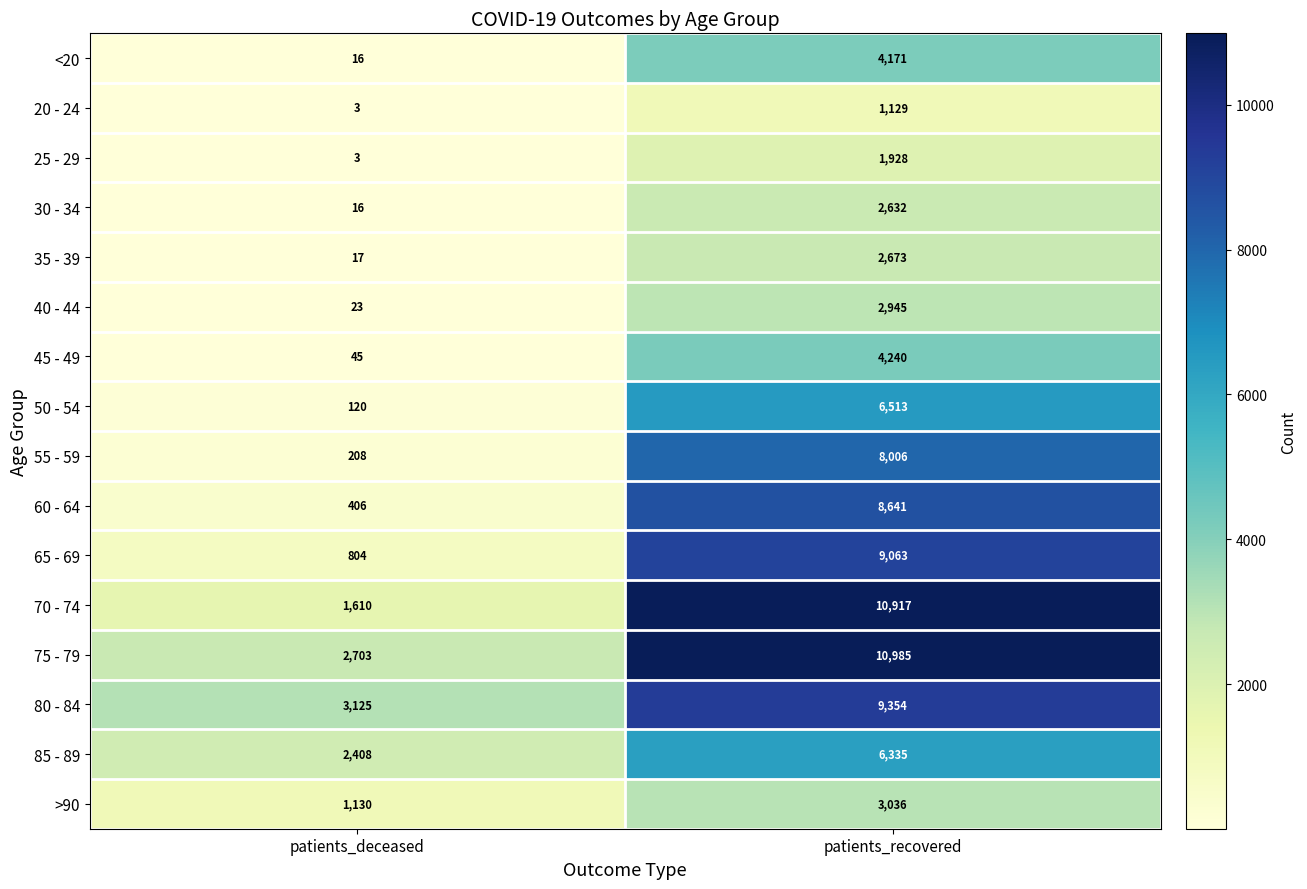

What is the approximate value of 55 - 59 at patients_recovered?

8006